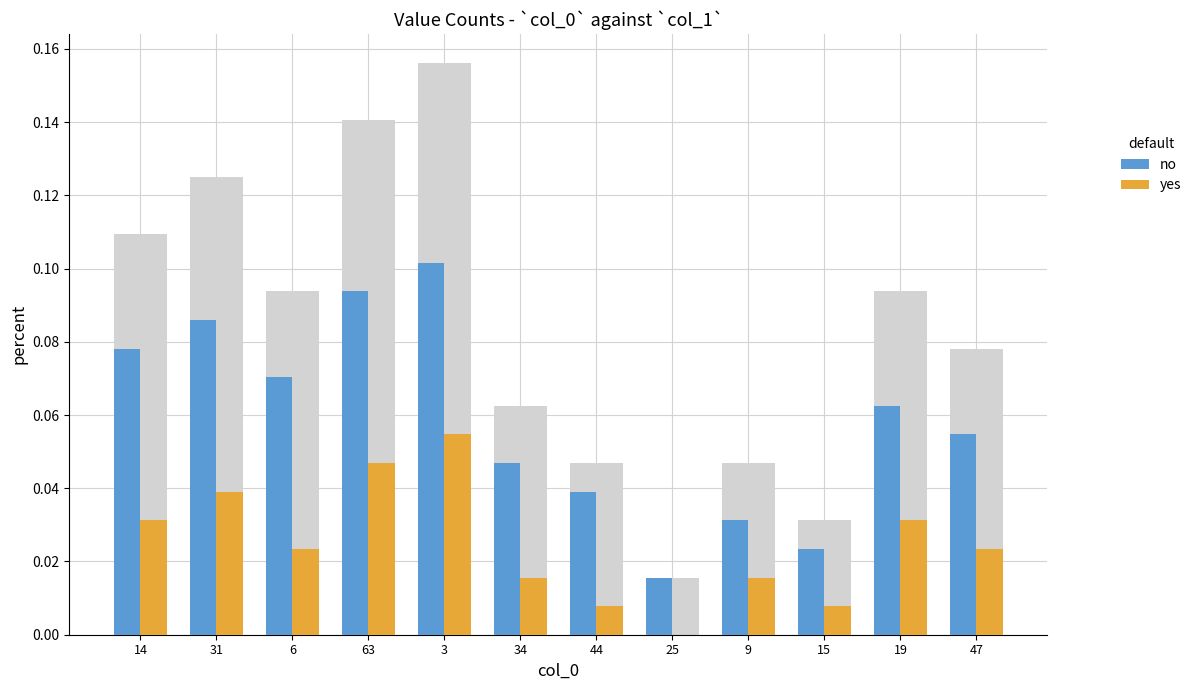

How many data points does each series have?

12